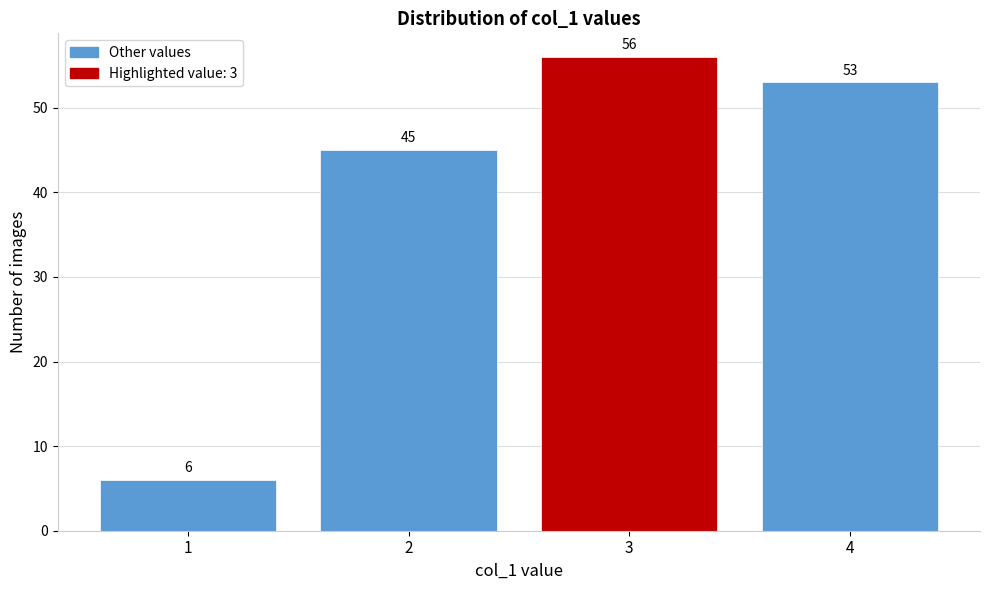

Which range on the x-axis has the tallest bar?

2.5 to 3.5